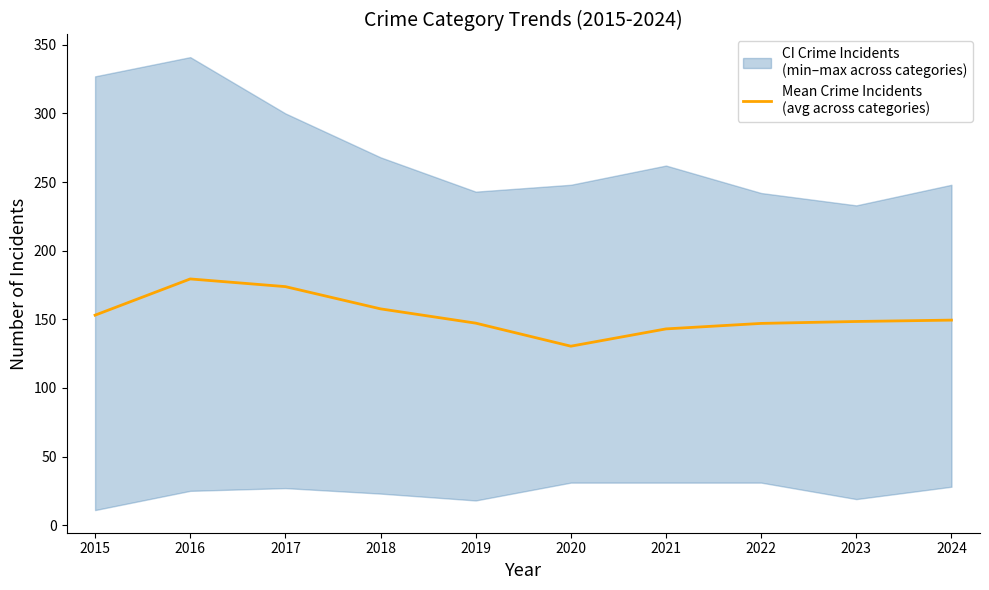

Rank the categories by value from highest to lowest.

2016, 2017, 2018, 2015, 2024, 2023, 2019, 2022, 2021, 2020